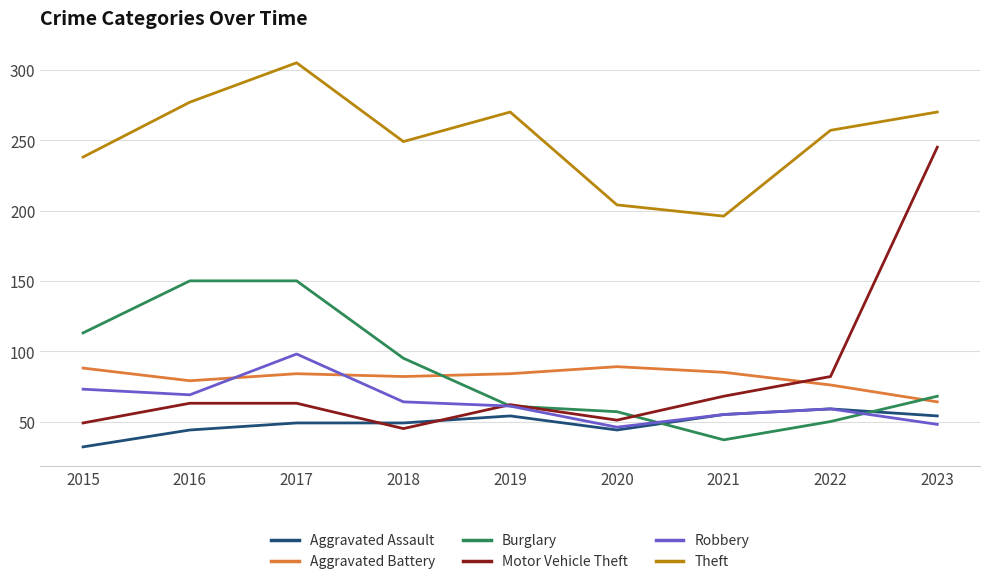

How many series are shown in this chart?

6